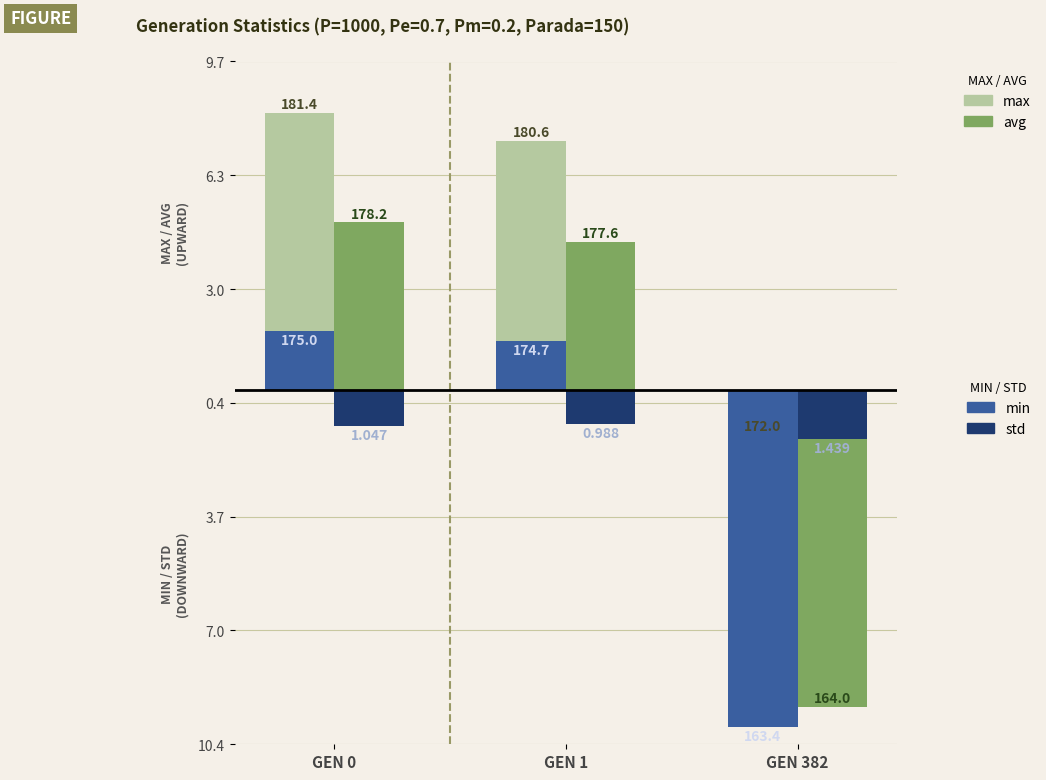

Between GEN 1 and GEN 0, which is larger?

GEN 0